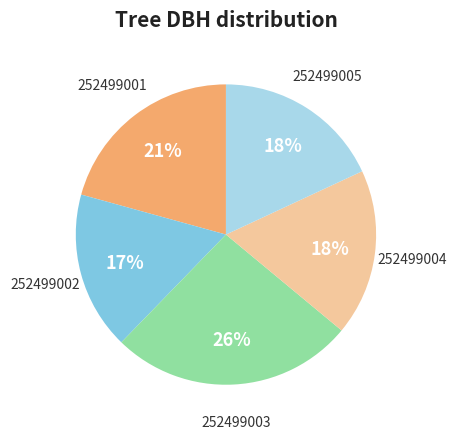

To the nearest percent, what is the difference between the largest and smallest slice percentages?

9%